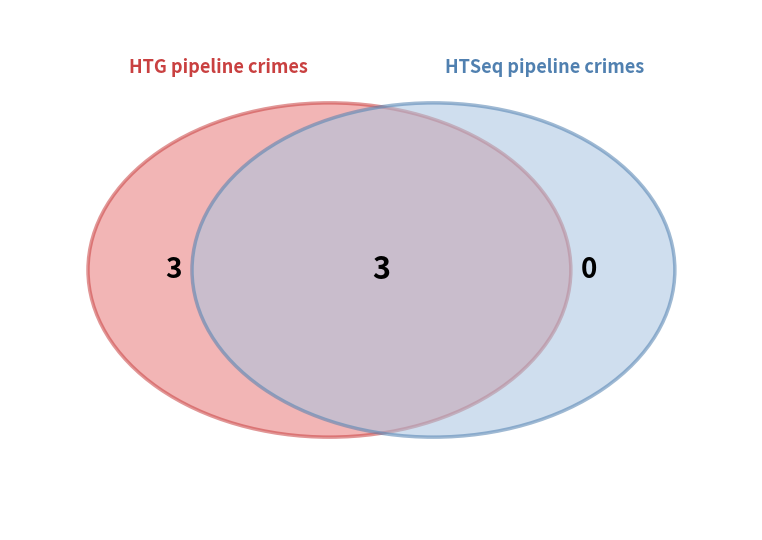

To the nearest percent, what is the difference between the largest and smallest slice percentages?

50%